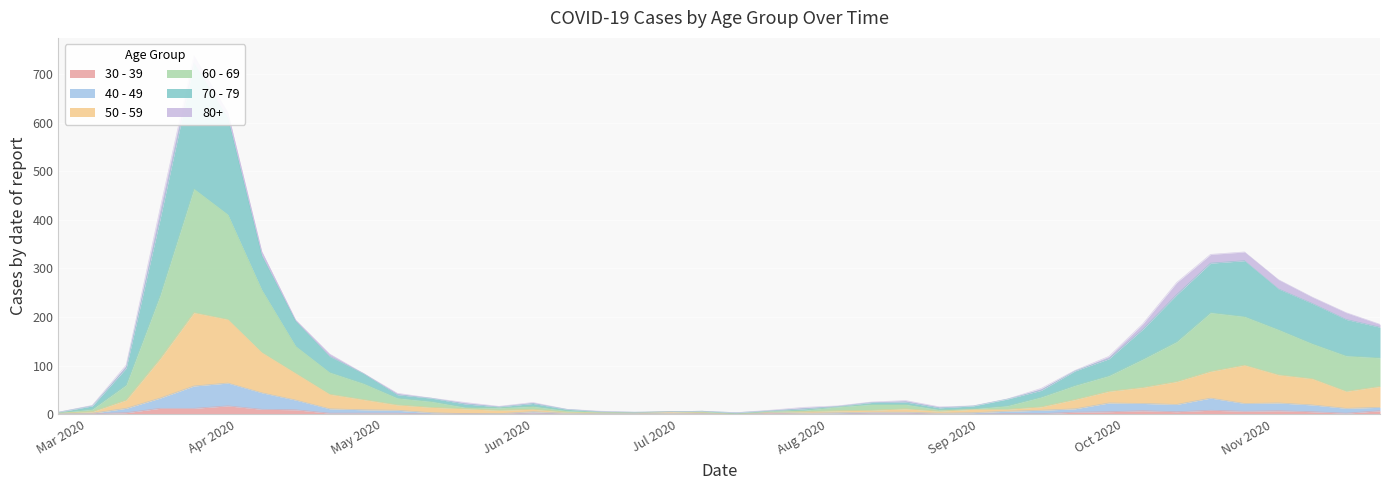

Between 2020-05-04 and 2020-05-18, which series saw the biggest shift?

70 - 79